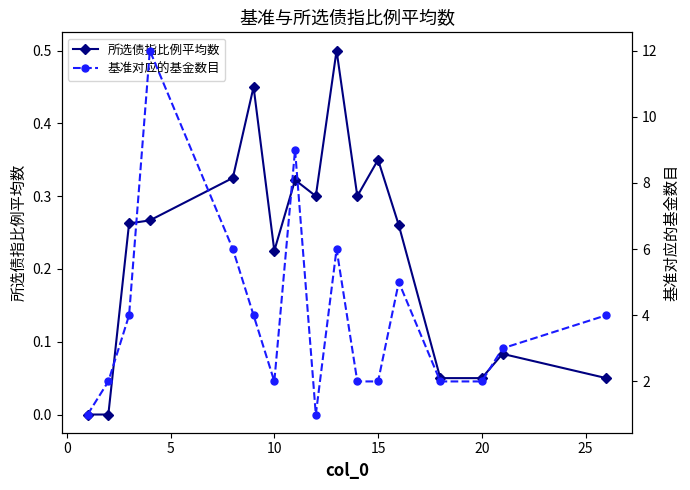

Reading left to right, what are all the values shown in this chart?

所选债指比例平均数: 0.0	0.0	0.3	0.3	0.3	0.5	0.2	0.3	0.3	0.5	0.3	0.3	0.3	0.1	0.1	0.1	0.1
基准对应的基金数目: 1.0	2.0	4.0	12.0	6.0	4.0	2.0	9.0	1.0	6.0	2.0	2.0	5.0	2.0	2.0	3.0	4.0